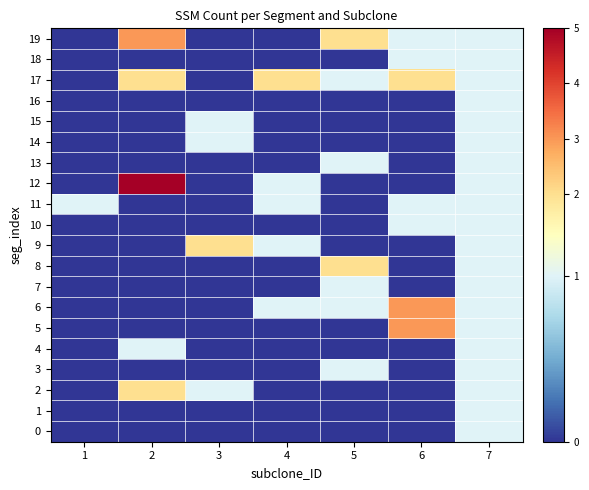

Which category has the highest value across all series?

2